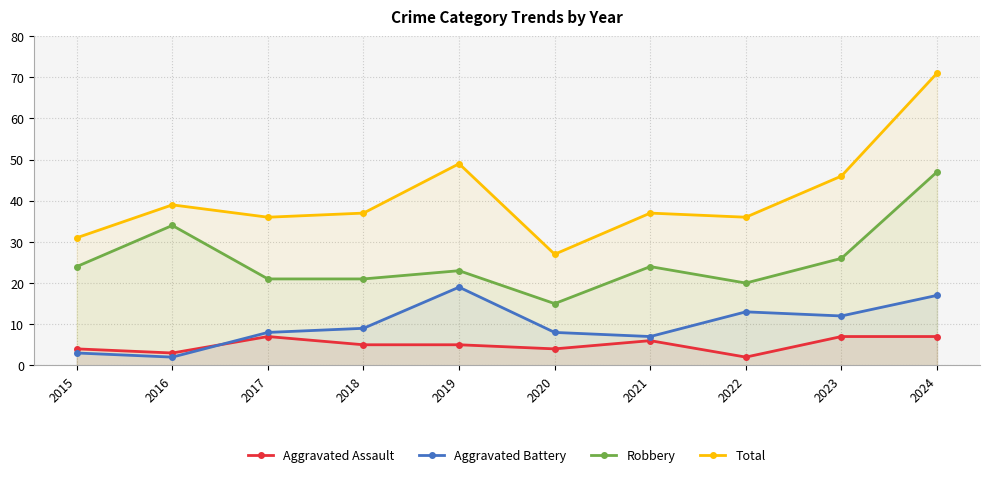

Is it true that Total equals 46 at 2023?

True